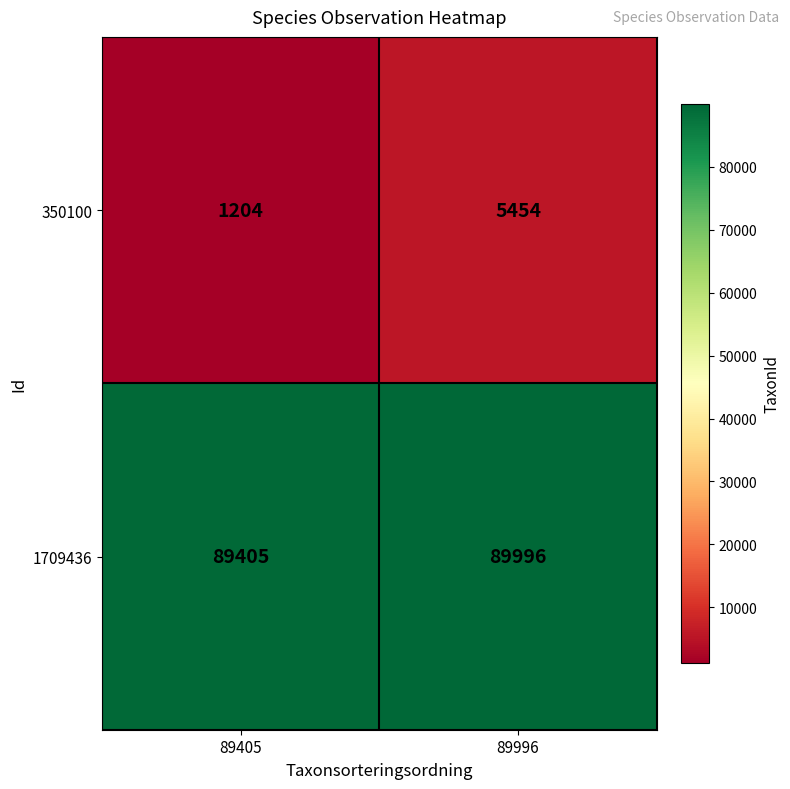

Reading left to right, what are all the values shown in this chart?

350100: 1204	5454
1709436: 89405	89996